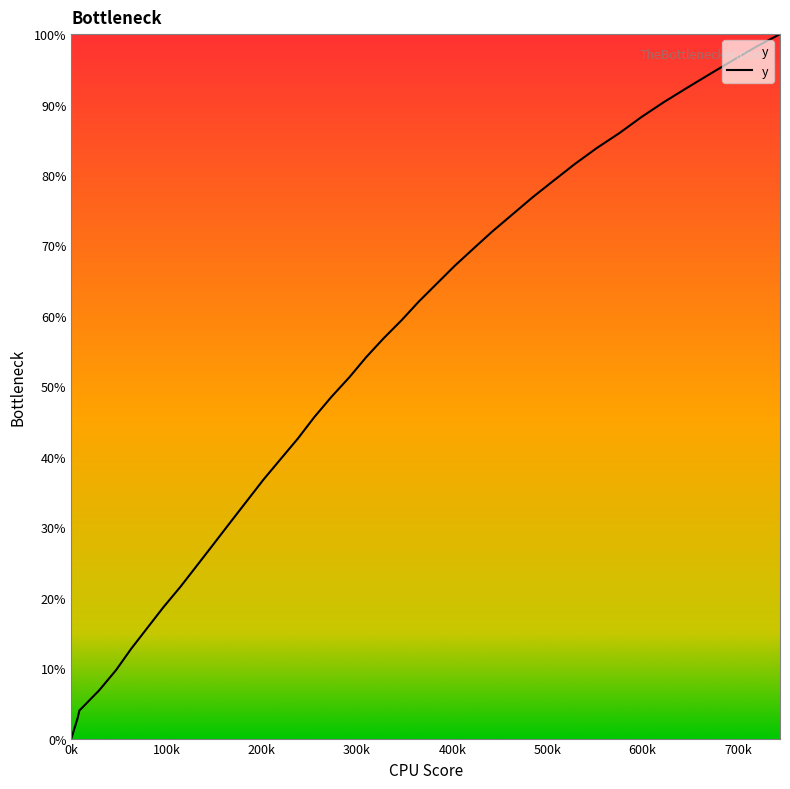

Count the number of values greater than 56.

20